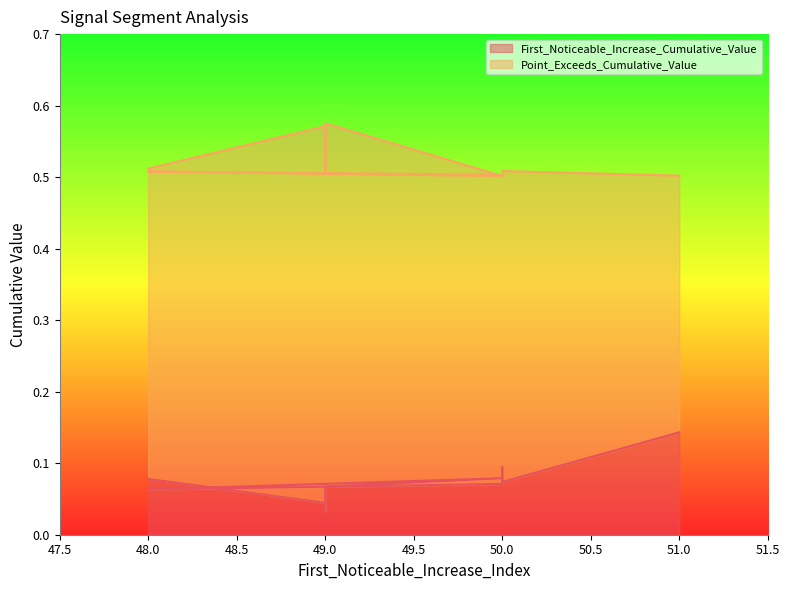

True or false: First_Noticeable_Increase_Cumulative_Value and Point_Exceeds_Cumulative_Value cross at least once.

False